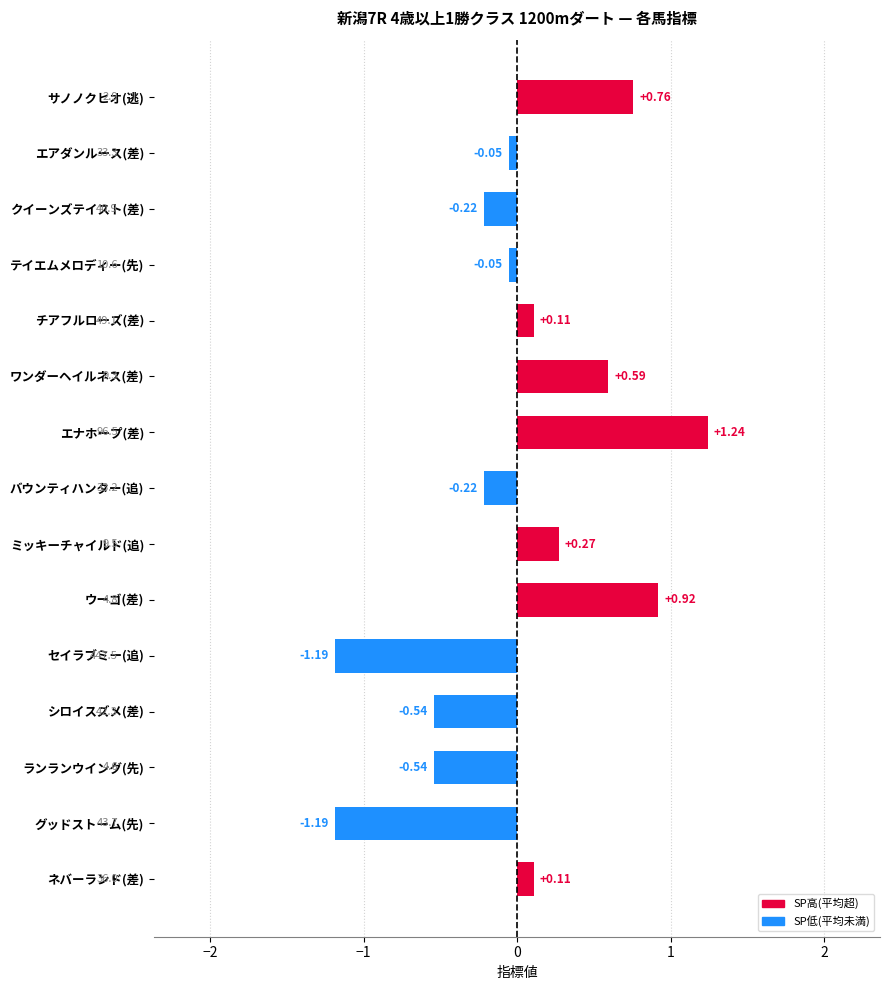

Which category has the highest value across all series?

エナホープ(差)